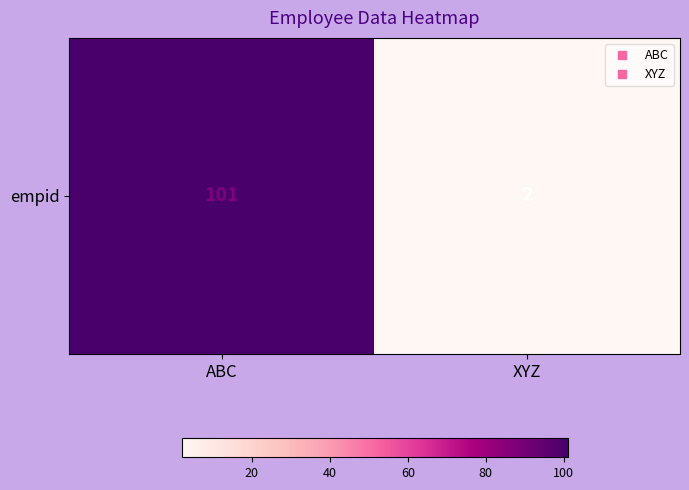

Rank the categories by value from lowest to highest.

XYZ, ABC